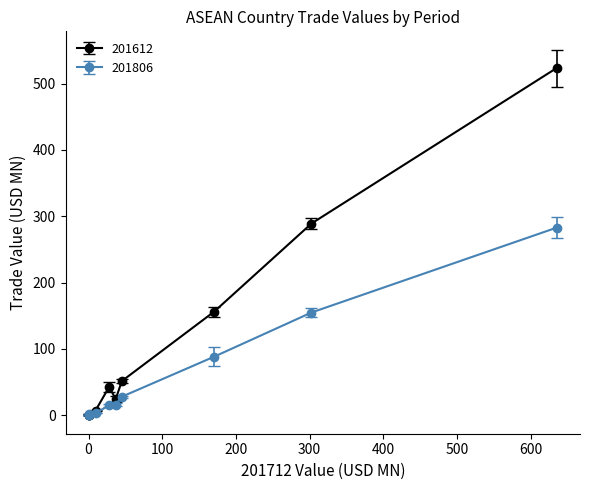

List the series in order of their overall mean, lowest first.

201806, 201612